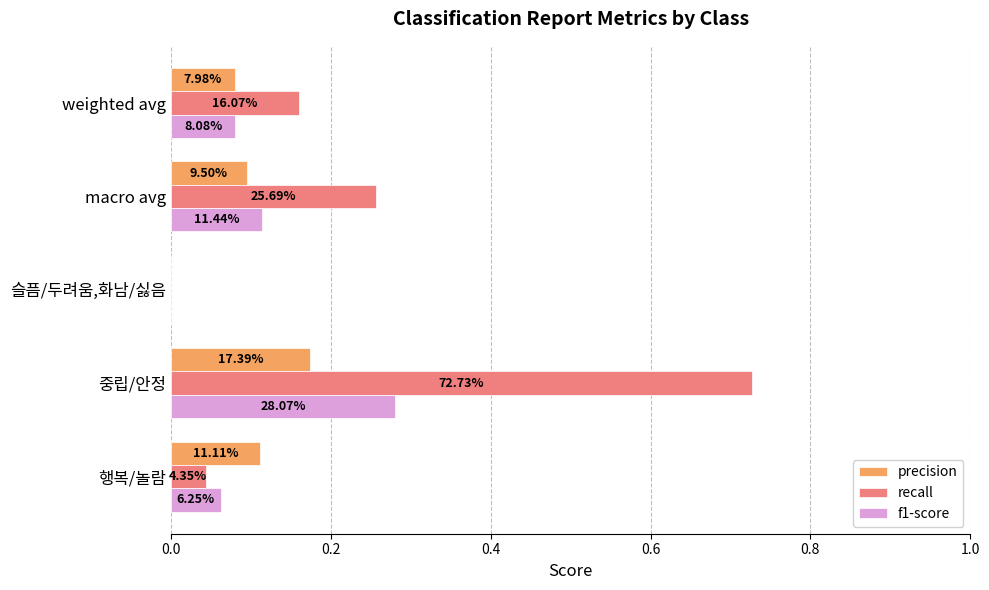

What are all the series names shown in the legend?

precision, recall, f1-score